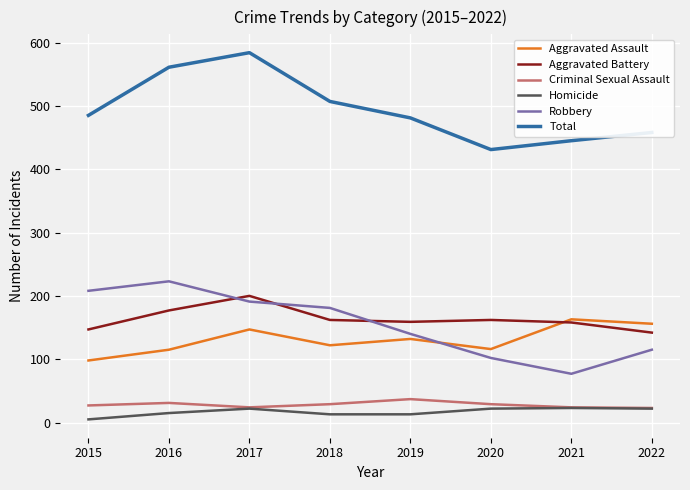

Is the value of Total at 2016 greater than the value of Aggravated Assault at 2017?

Yes